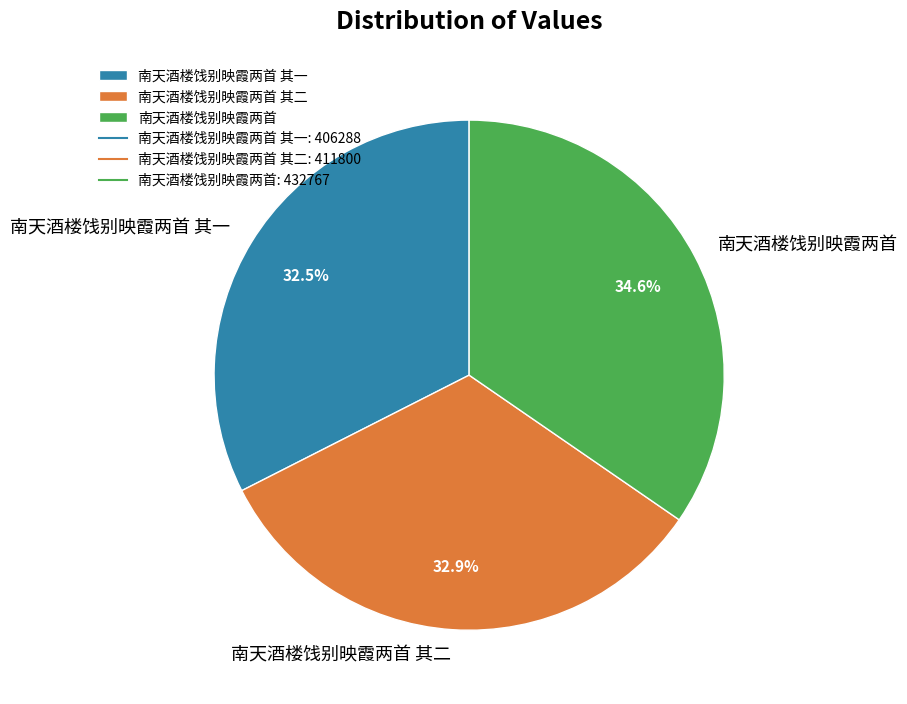

Which category has the biggest portion of the pie?

南天酒楼饯别映霞两首